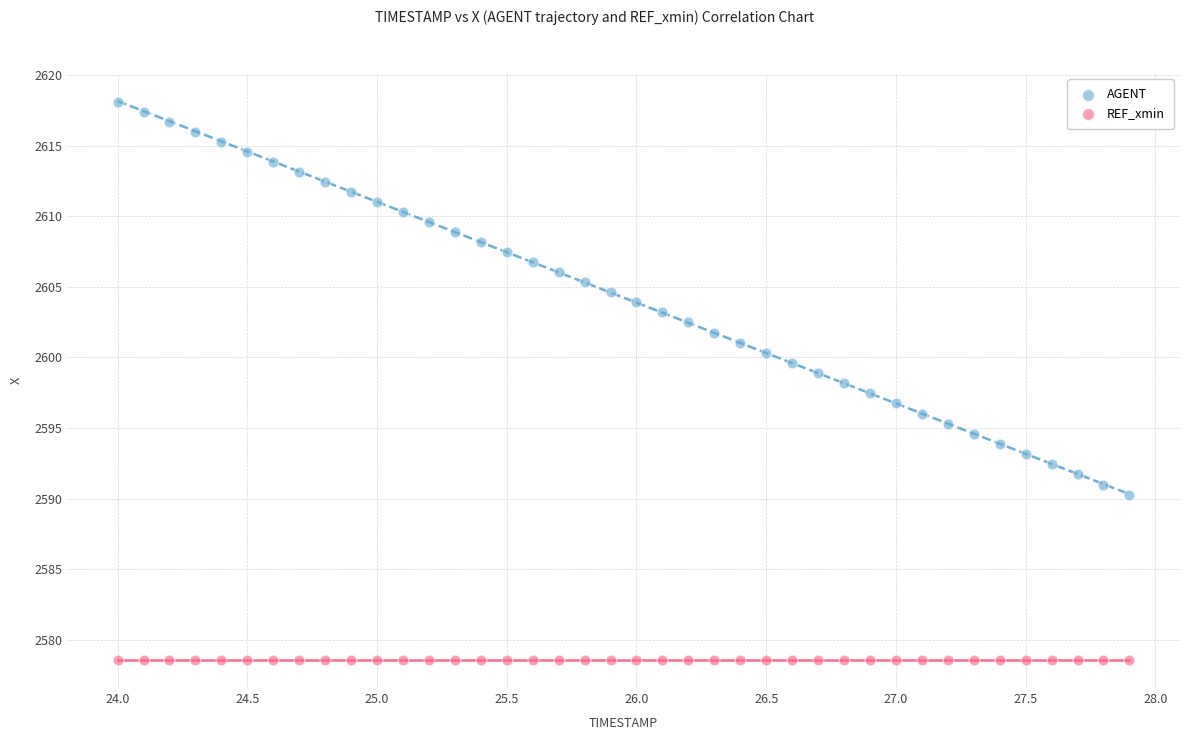

Which series contains the highest Y value?

AGENT